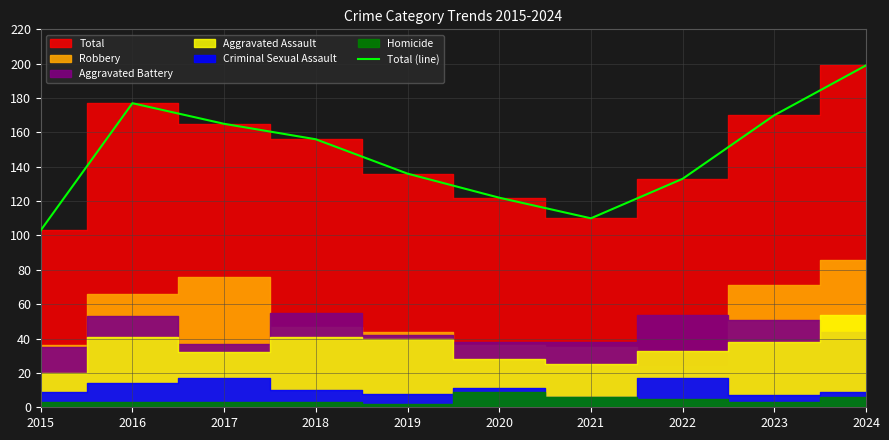

How many data points are less than 156?

5